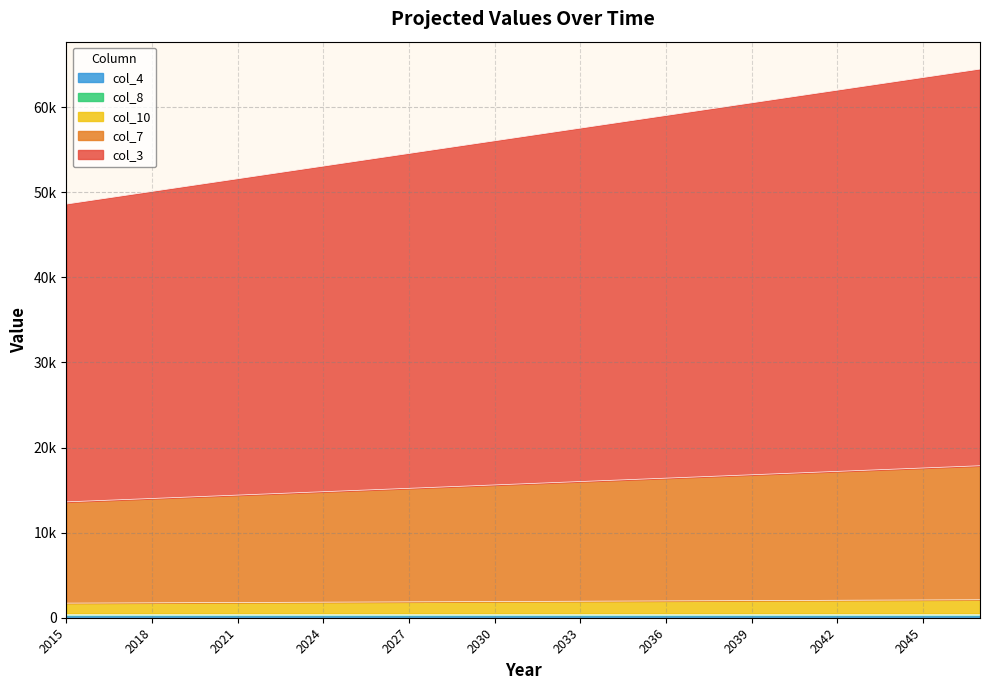

True or false: col_7 and col_3 cross at least once.

False